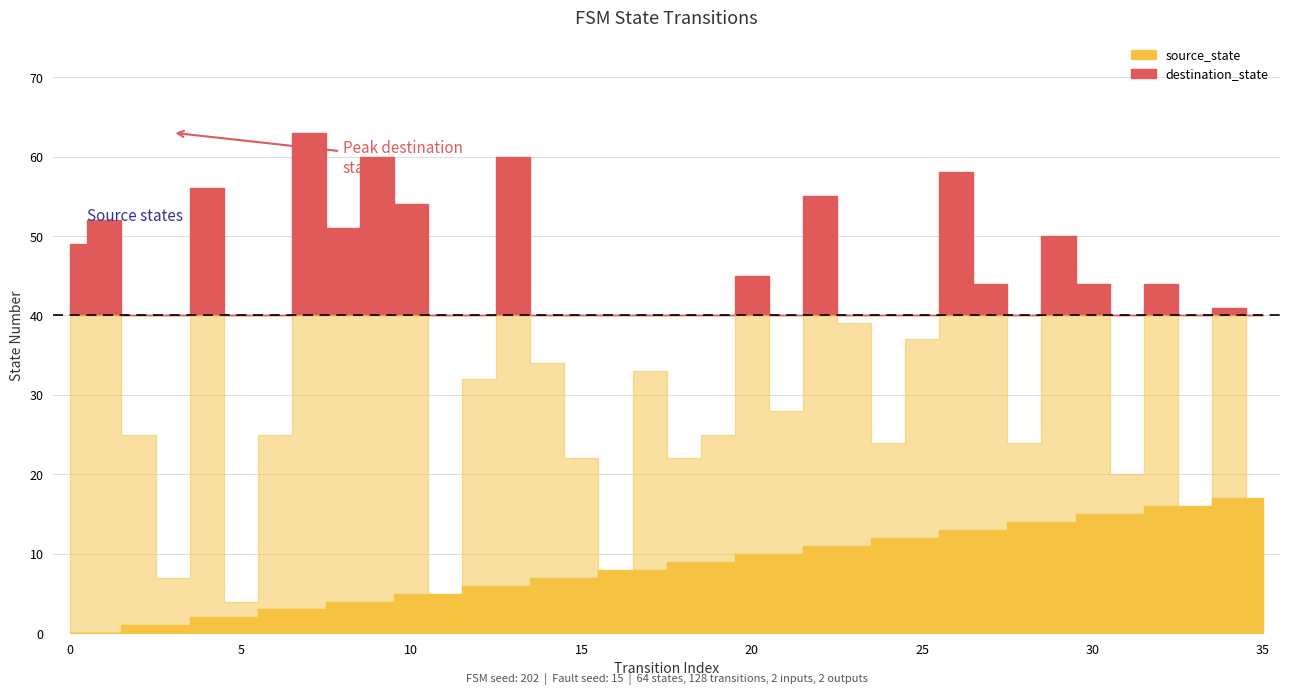

True or false: destination_state has a value of 49 at 0.

True